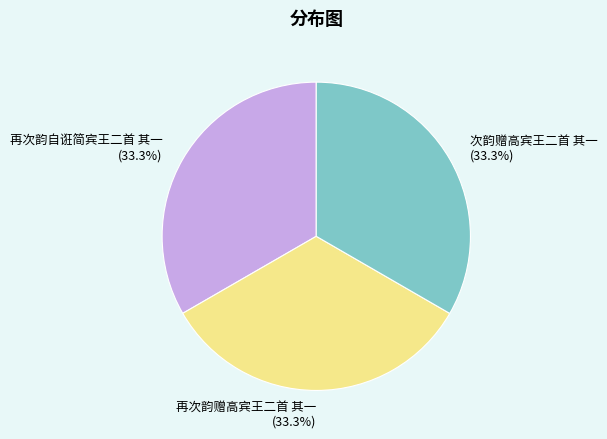

Is it true that 次韵赠高宾王二首 其一 is 44% of the pie?

False